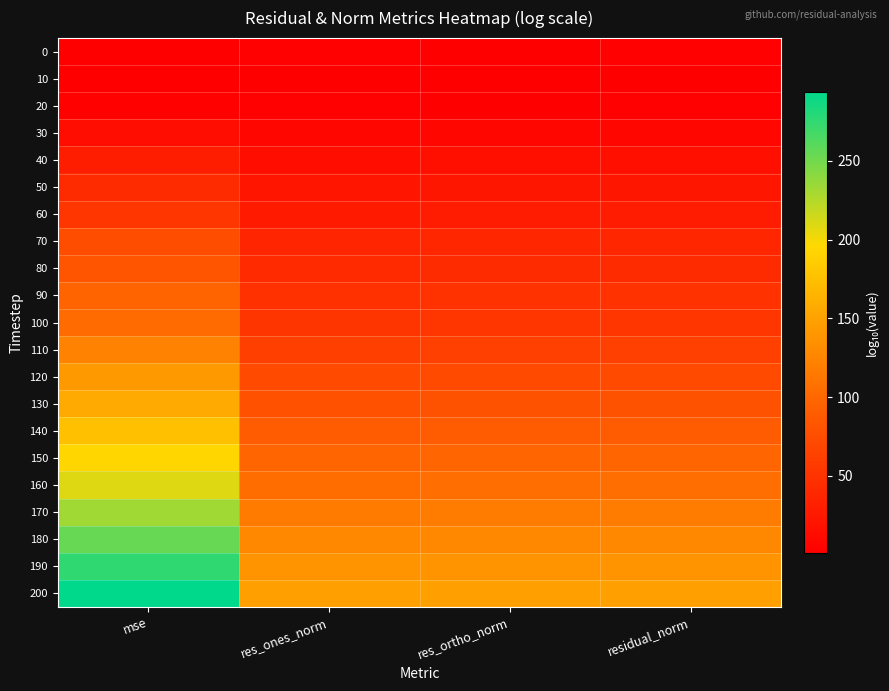

At how many categories does at least one series exceed 89?

4